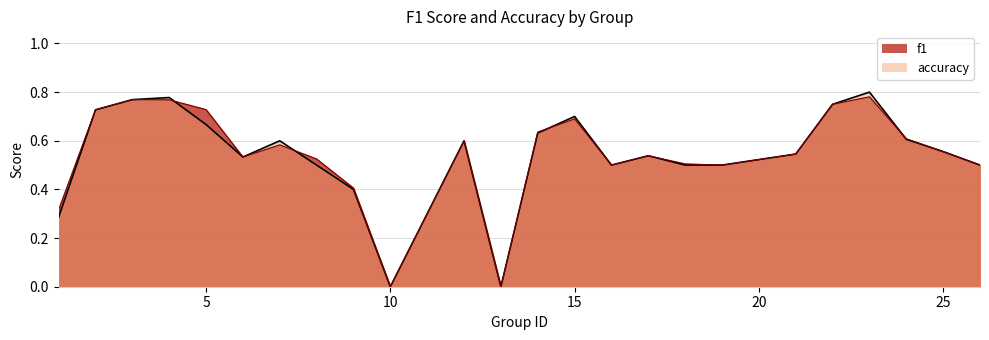

In accuracy, how many points are lower than both neighbors (excluding endpoints)?

4